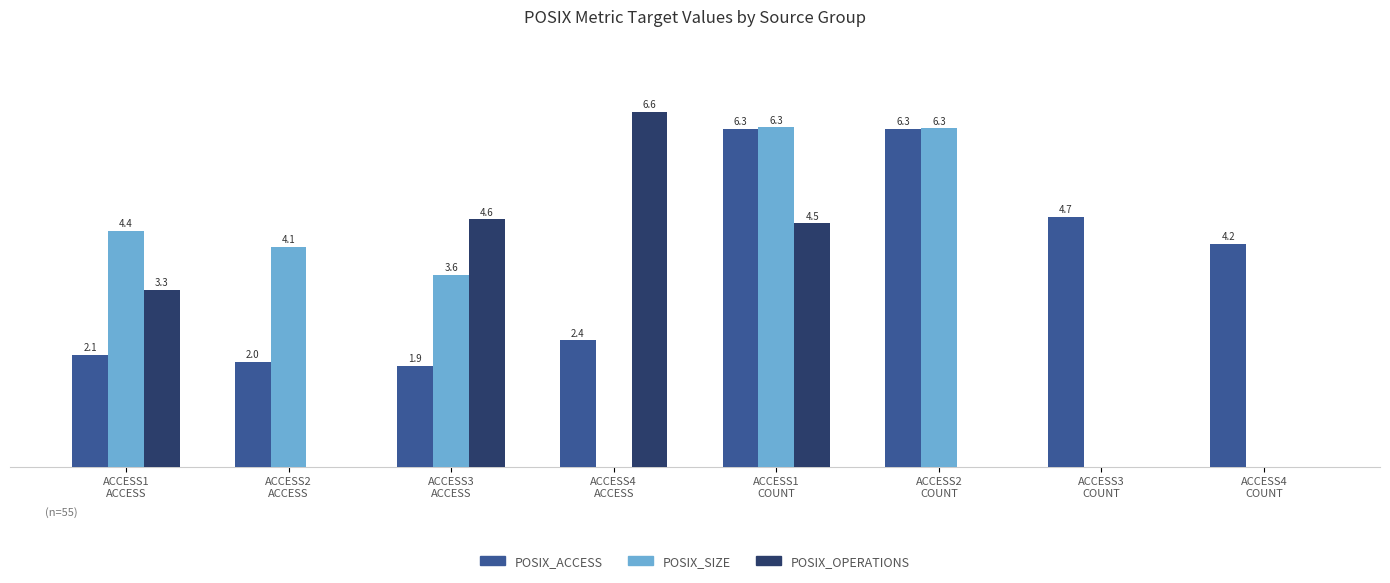

Are the bars grouped side by side (vs. stacked)?

Yes